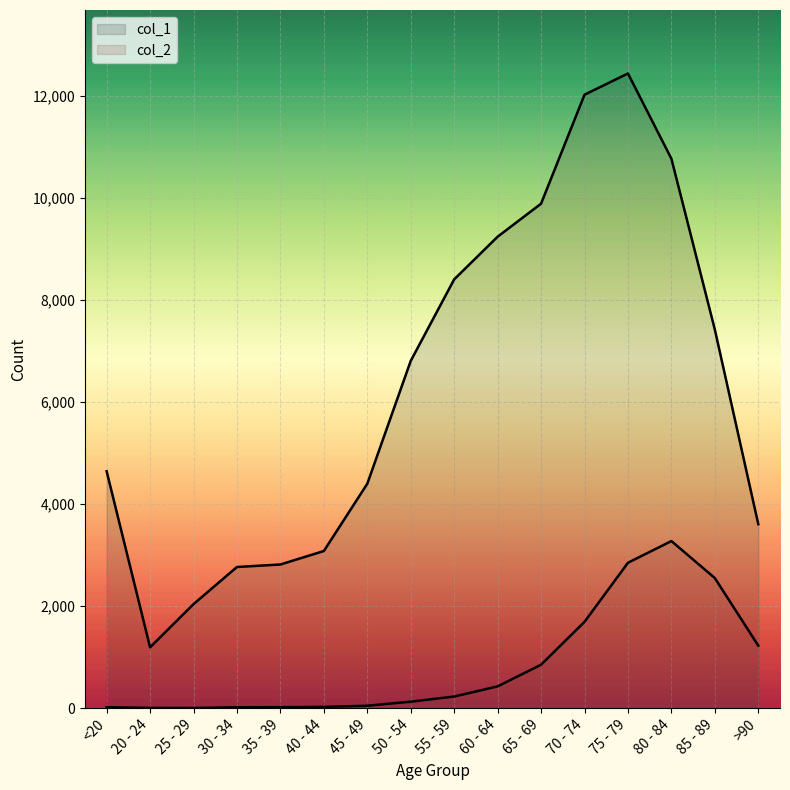

Reading left to right, what are all the values shown in this chart?

col_1: <20=4641	20 - 24=1191	25 - 29=2038	30 - 34=2765	35 - 39=2814	40 - 44=3078	45 - 49=4396	50 - 54=6803	55 - 59=8400	60 - 64=9236	65 - 69=9883	70 - 74=12018	75 - 79=12434	80 - 84=10764	85 - 89=7417	>90=3604
col_2: <20=18	20 - 24=4	25 - 29=3	30 - 34=17	35 - 39=18	40 - 44=24	45 - 49=47	50 - 54=126	55 - 59=227	60 - 64=426	65 - 69=850	70 - 74=1690	75 - 79=2848	80 - 84=3273	85 - 89=2548	>90=1224